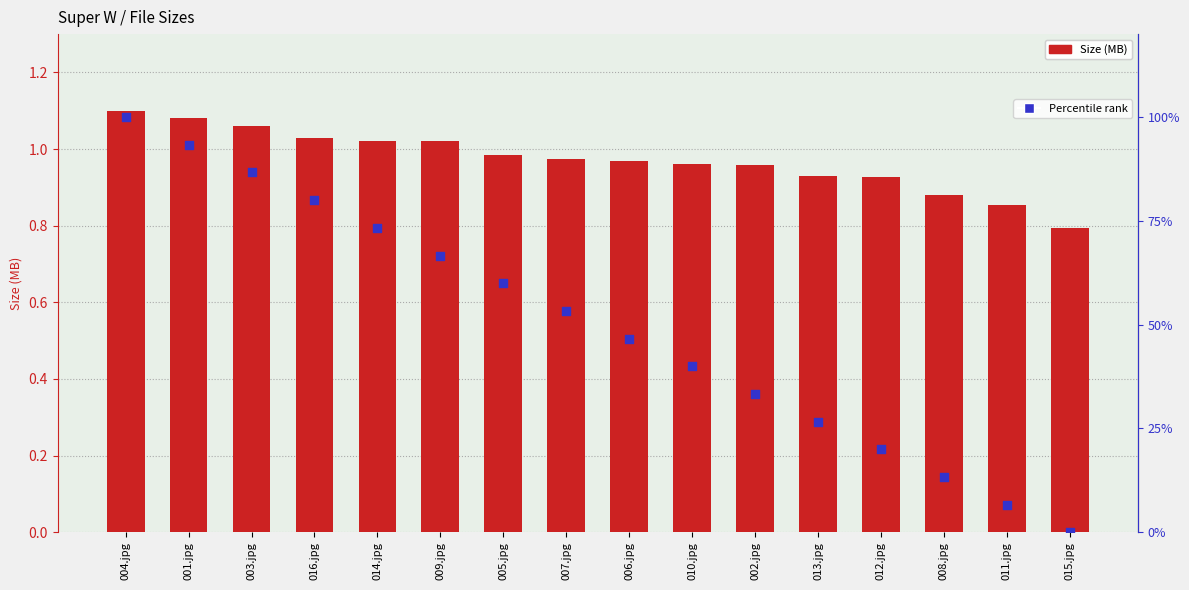

What are all the series names shown in the legend?

Size (MB), Percentile rank